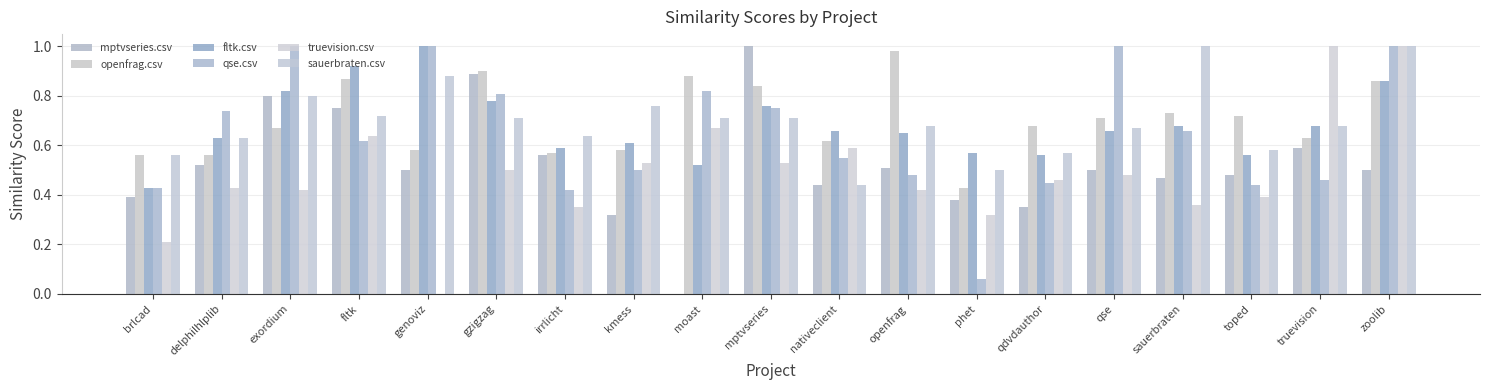

What is the label of the 11th bar from the left?

nativeclient